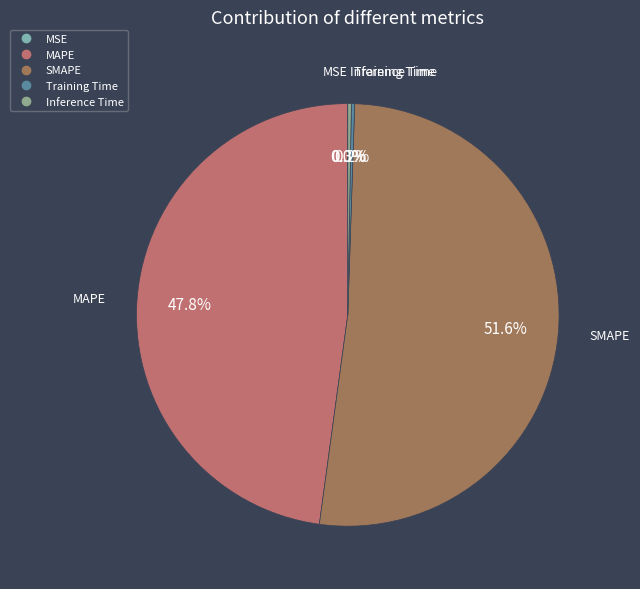

What is the ratio of the value at MAPE to the value at SMAPE?

0.9